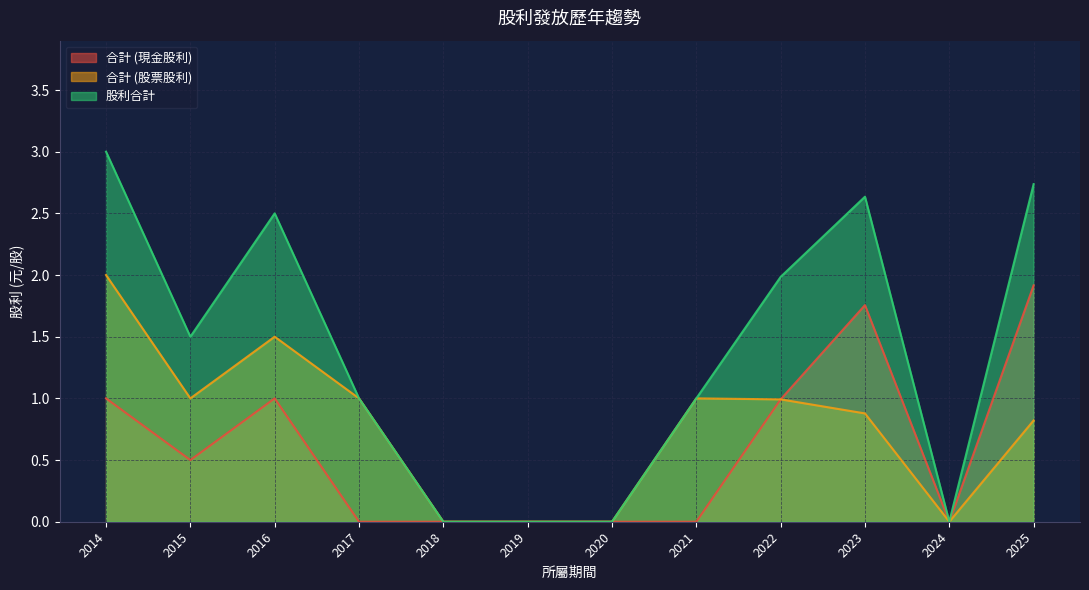

Between 2015 and 2016, which series saw the biggest shift?

股利合計